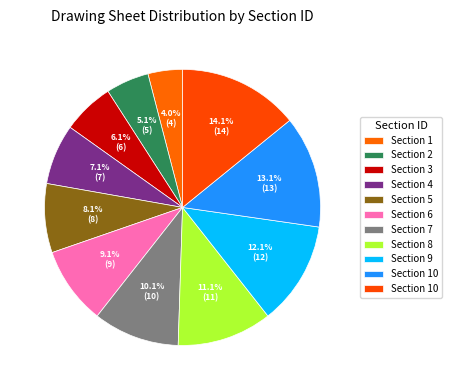

Which category has the smallest portion of the pie?

1